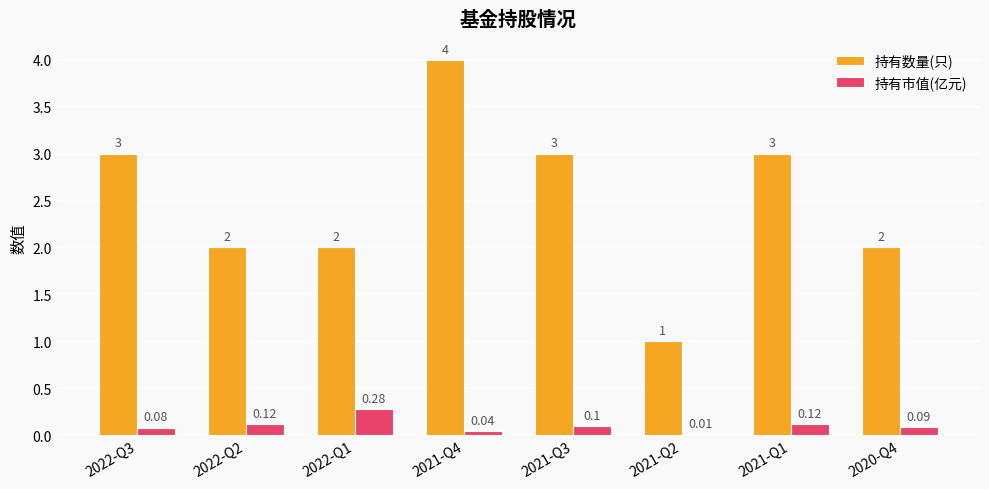

Are the bars horizontal?

No